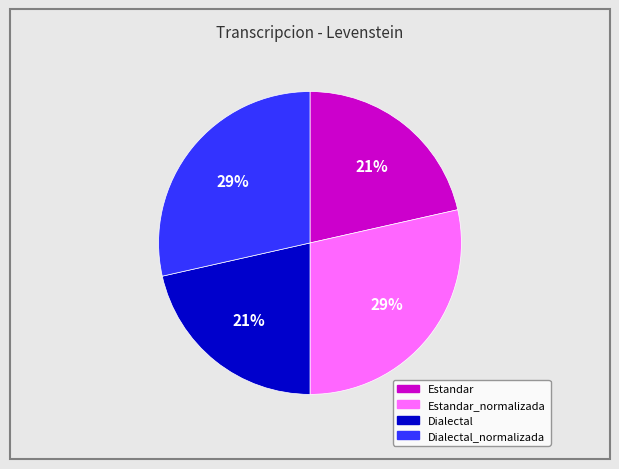

Does any single category account for the majority?

No